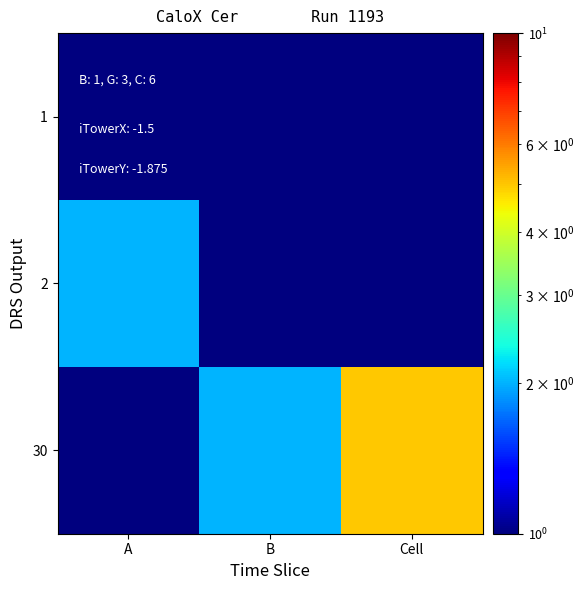

At how many categories does at least one series exceed 4?

1